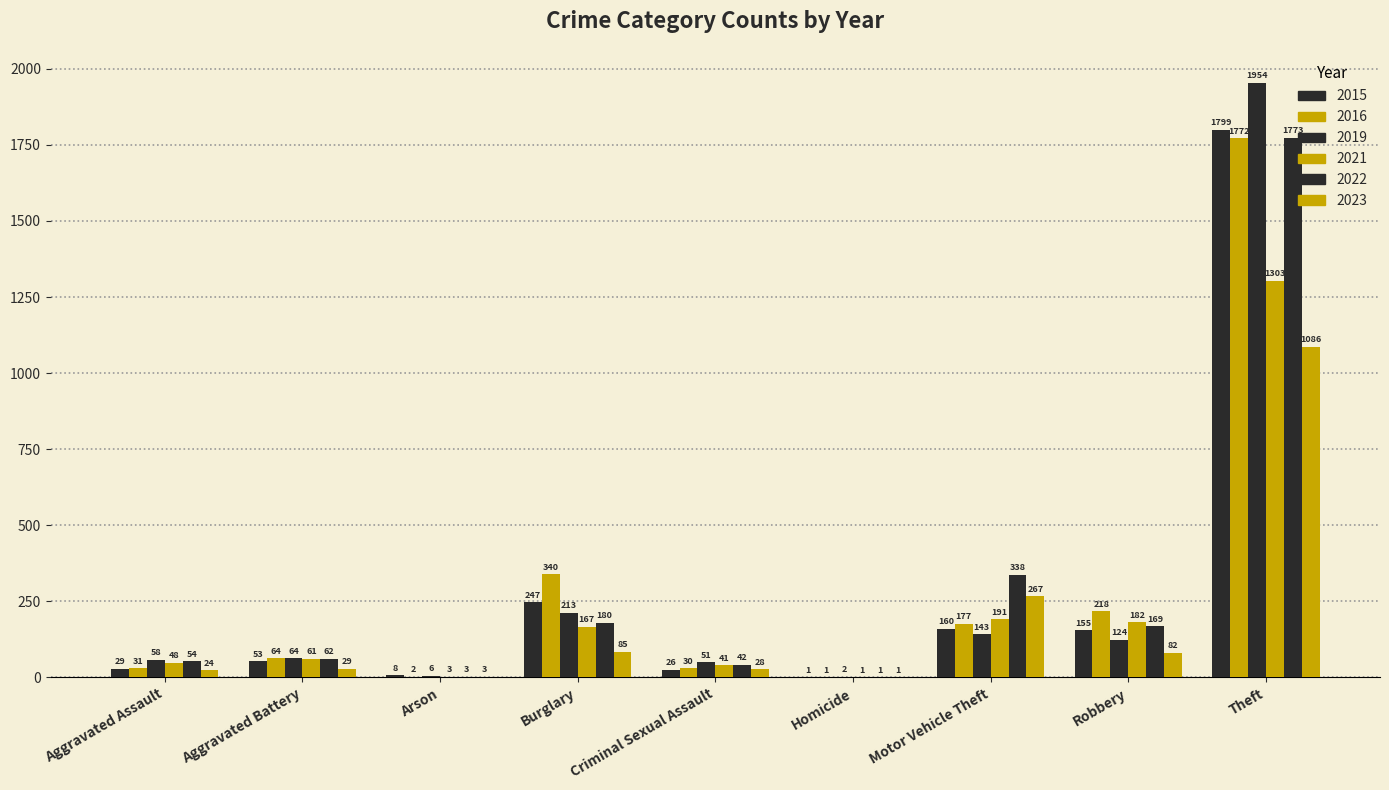

Which series changed the most between Motor Vehicle Theft and Robbery?

2023